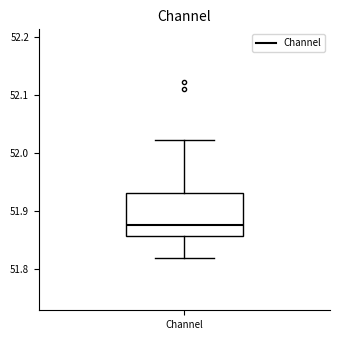

Transcribe this box plot: give where the median line is, the range the box spans, and where the two whiskers end, as read against the y-axis. The values are not printed on the chart, so give them approximately, as read against the axis.

median 51.88, box 51.86 to 51.93, whiskers 51.82 to 52.02